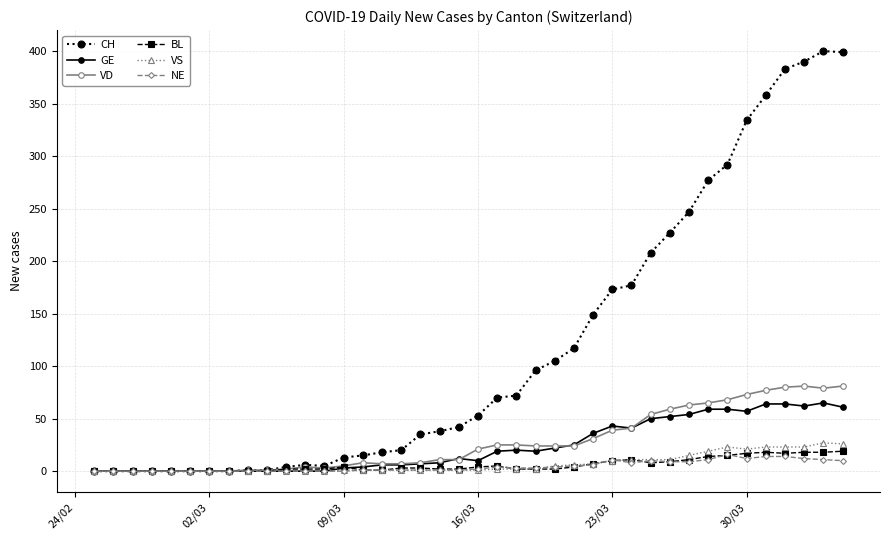

At how many categories does at least one series exceed 220?

10